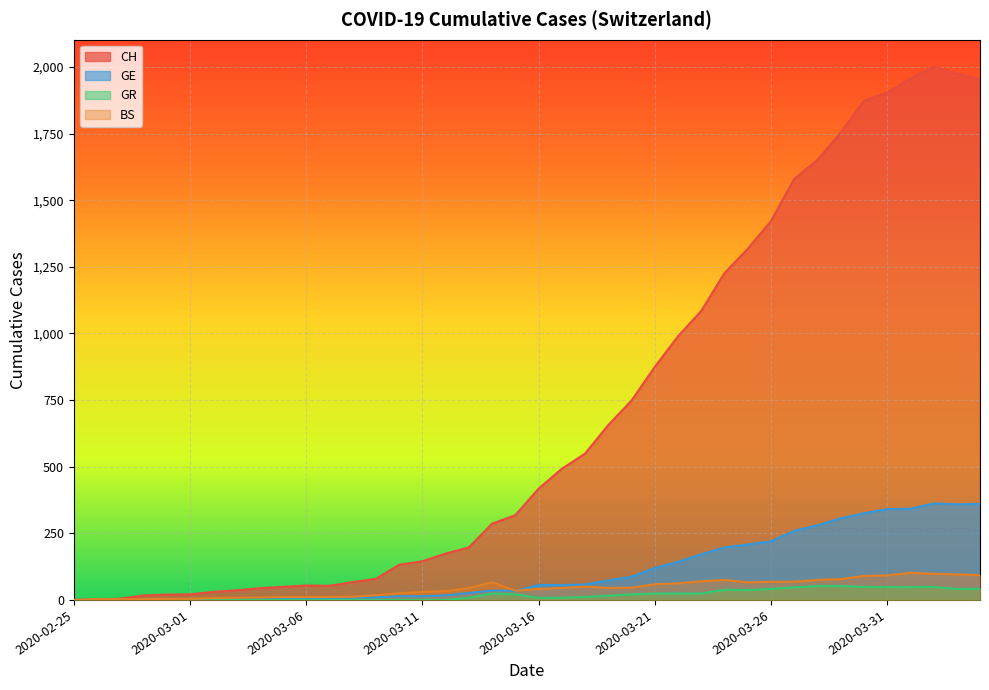

Which category has the highest value in the BS series?

2020-04-01